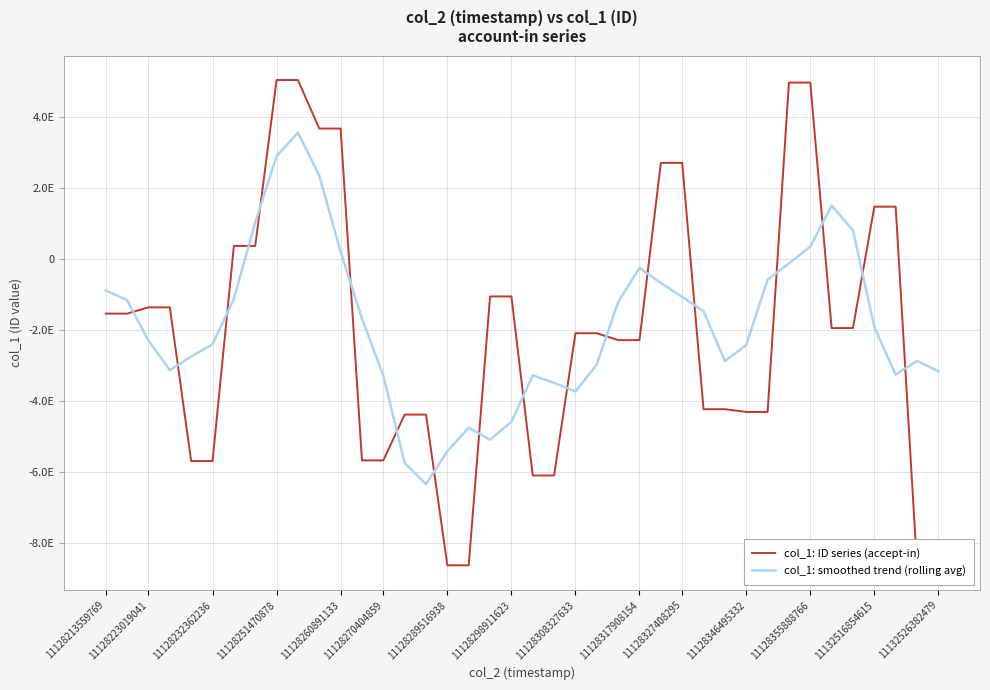

Reading left to right, extract all data points from this chart.

col_1: ID series (accept-in): -1537032005832928000	-1537032005832928000	-1360647173420080896	-1360647173420080896	-5683324831342740480	-5683324831342740480	365739779558549952	365739779558549952	5031244892150095872	5031244892150095872	3666360496324802048	3666360496324802048	-5664799966824651776	-5664799966824651776	-4376478598473555456	-4376478598473555456	-8614791843216654336	-8614791843216654336	-1054484999947121664	-1054484999947121664	-6089010478821079040	-6089010478821079040	-2088723920278506240	-2088723920278506240	-2282147863206151680	-2282147863206151680	2701168426126286848	2701168426126286848	-4225110162235588608	-4225110162235588608	-4302191120624153600	-4302191120624153600	4959709953961501696	4959709953961501696	-1943741988328962304	-1943741988328962304	1469704876384808192	1469704876384808192	-8631565334569348096	-8631565334569348096
col_1: smoothed trend (rolling avg): -886942237017187456	-1159071671701203712	-2295736637969751552	-3124995203071714304	-2744440845993418240	-2399163455397691904	-1120785042283657088	1022128902414910208	2892065967948419072	3552190111301669376	2346082162025028608	206873190230079104	-1674671507894650880	-3283239326854322688	-5739469794762614784	-6329468170041014272	-5407405176665508864	-4743006456960222208	-5085512833029726208	-4580356560150611456	-3275142975562981376	-3481990759629258752	-3727523332281064960	-2966150809158078976	-1208115028168605696	-250136558887647040	-677413807279063680	-1066006267084951168	-1470014918568551424	-2870686827918639616	-2418978522351596544	-582014499112178304	-125740864330853120	345948962128185088	1500328161529977344	802327146014638720	-1915927911691531520	-3253492580939609088	-2864744183273816064	-3158685158550777856